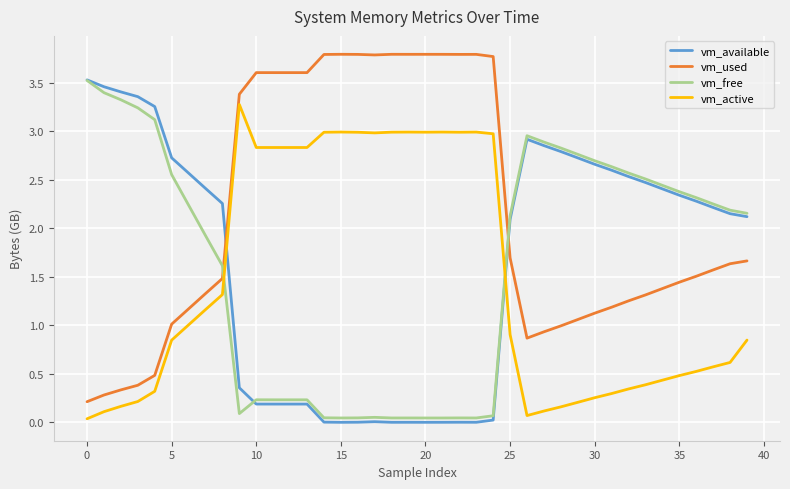

Which series has the largest total across all categories?

vm_used